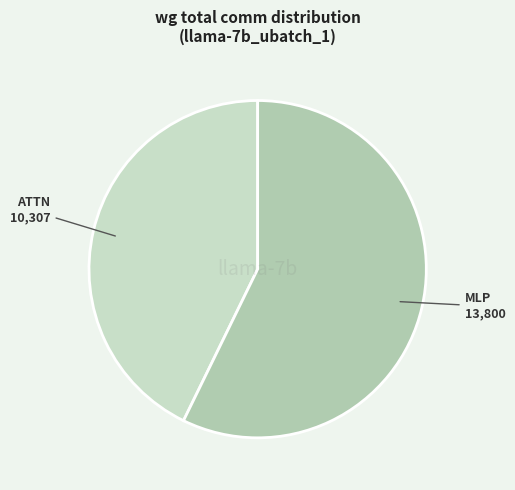

Does any single category account for the majority?

Yes